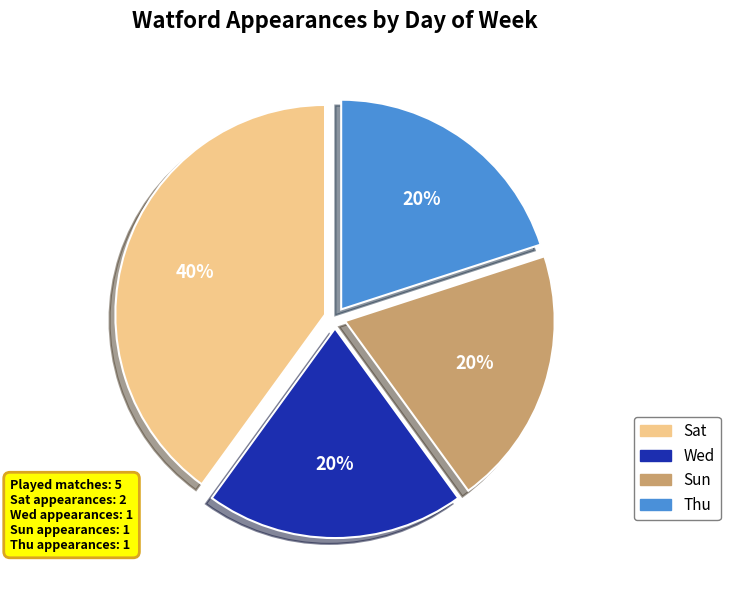

To the nearest percent, what is the average slice percentage?

25%